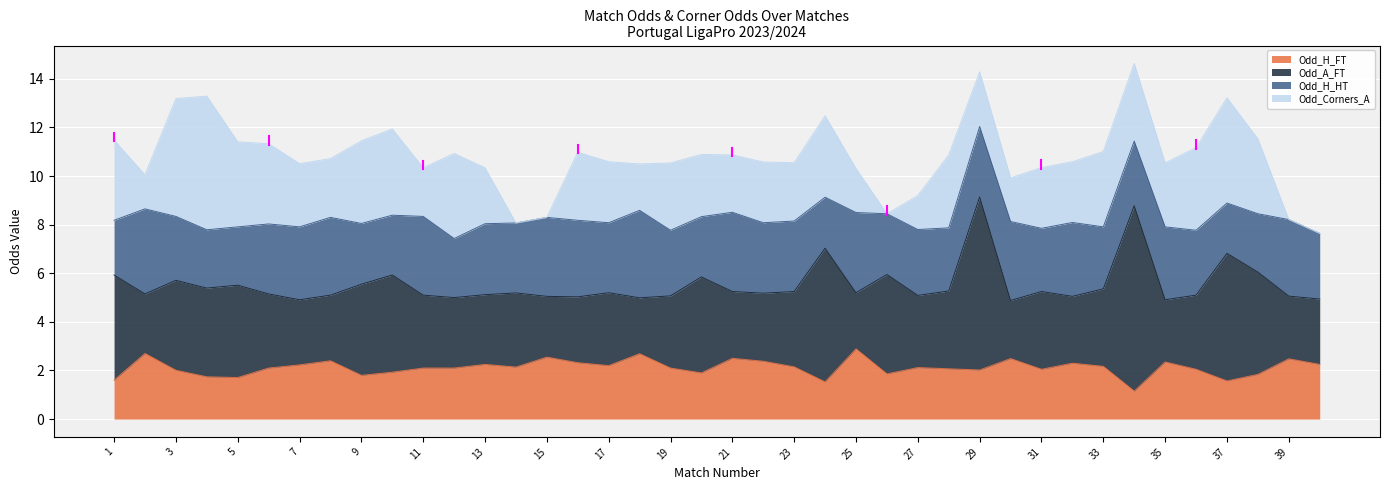

Where do Odd_H_HT and Odd_Corners_A first cross each other?

1 and 2